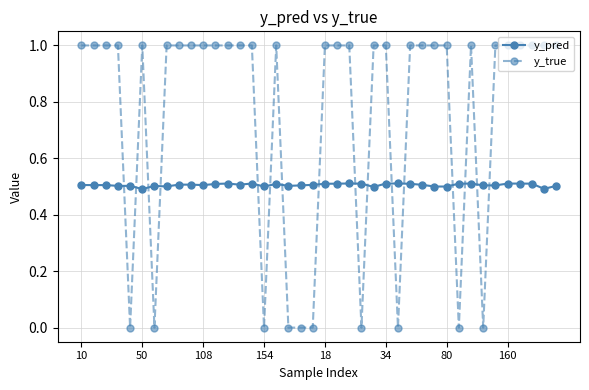

Which series has the largest range (max minus min)?

y_true